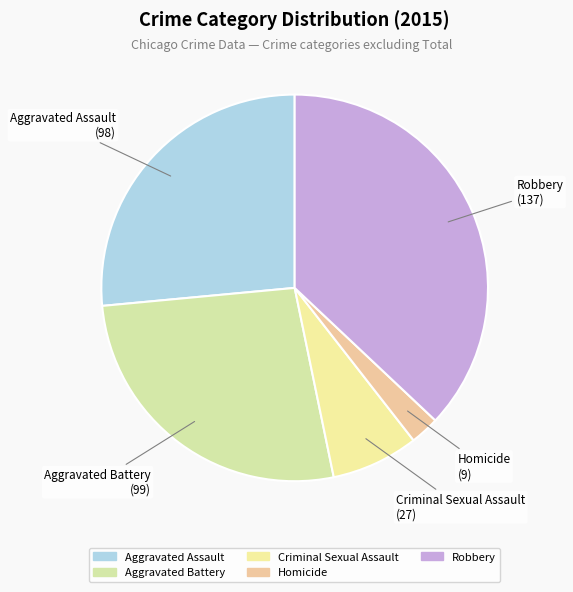

Between Robbery and Homicide, which is larger?

Robbery